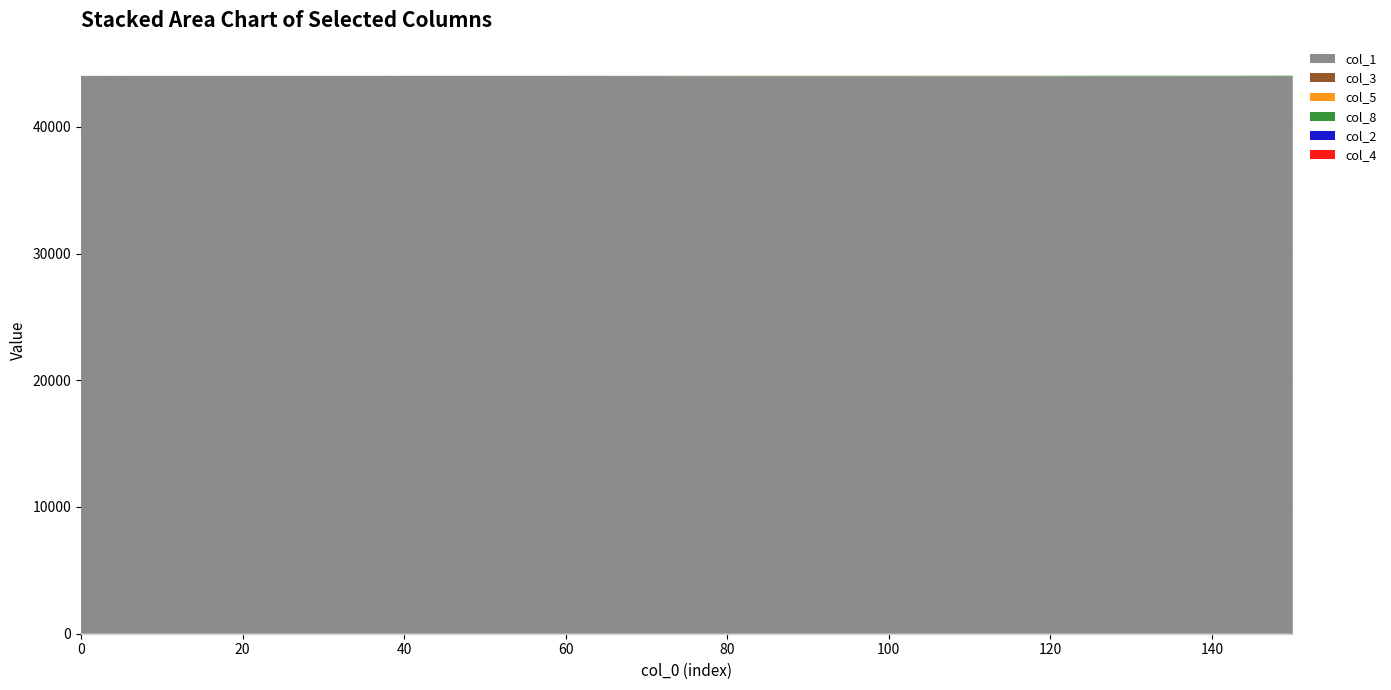

Reading left to right, transcribe all the data shown in this chart.

col_1: 44020.0	44019.4	44018.3	44016.2	44013.3	44009.8	44005.4	44000.3	43994.3	43987.5	43979.8	43971.3	43961.9	43951.6	43940.4	43928.3
col_3: 0.0	0.2	0.5	0.9	1.5	2.3	3.2	4.4	5.7	7.2	8.8	10.7	12.7	14.9	17.3	19.8
col_5: 0.0	0.1	0.3	0.5	0.9	1.4	2.0	2.7	3.5	4.5	5.7	6.9	8.3	9.8	11.5	13.3
col_8: 0.0	0.2	0.8	2.0	3.8	6.1	9.1	12.7	16.9	21.7	27.1	33.1	39.7	46.9	54.7	63.0
col_2: 0.0	0.1	0.1	0.2	0.3	0.5	0.8	1.0	1.4	1.7	2.2	2.6	3.1	3.7	4.3	5.0
col_4: 0.0	0.0	0.0	0.1	0.1	0.2	0.2	0.3	0.4	0.5	0.7	0.8	0.9	1.1	1.3	1.5